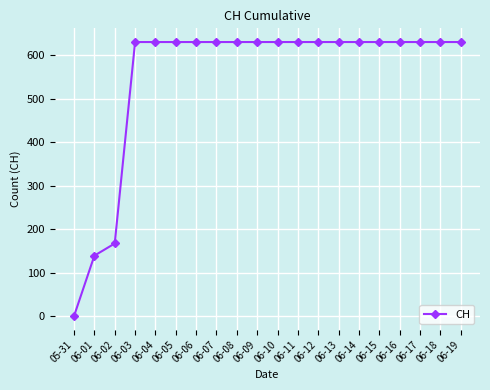

What is the difference between the second highest and second lowest values?

492